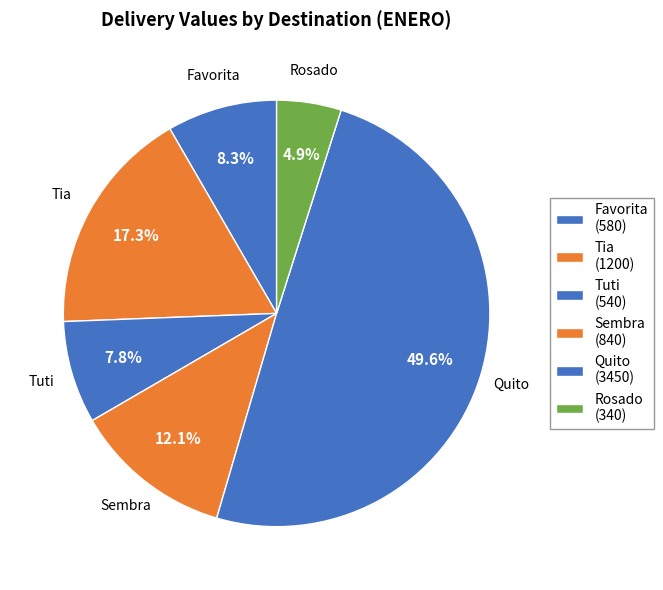

Between Tuti and Tia, which is larger?

Tia